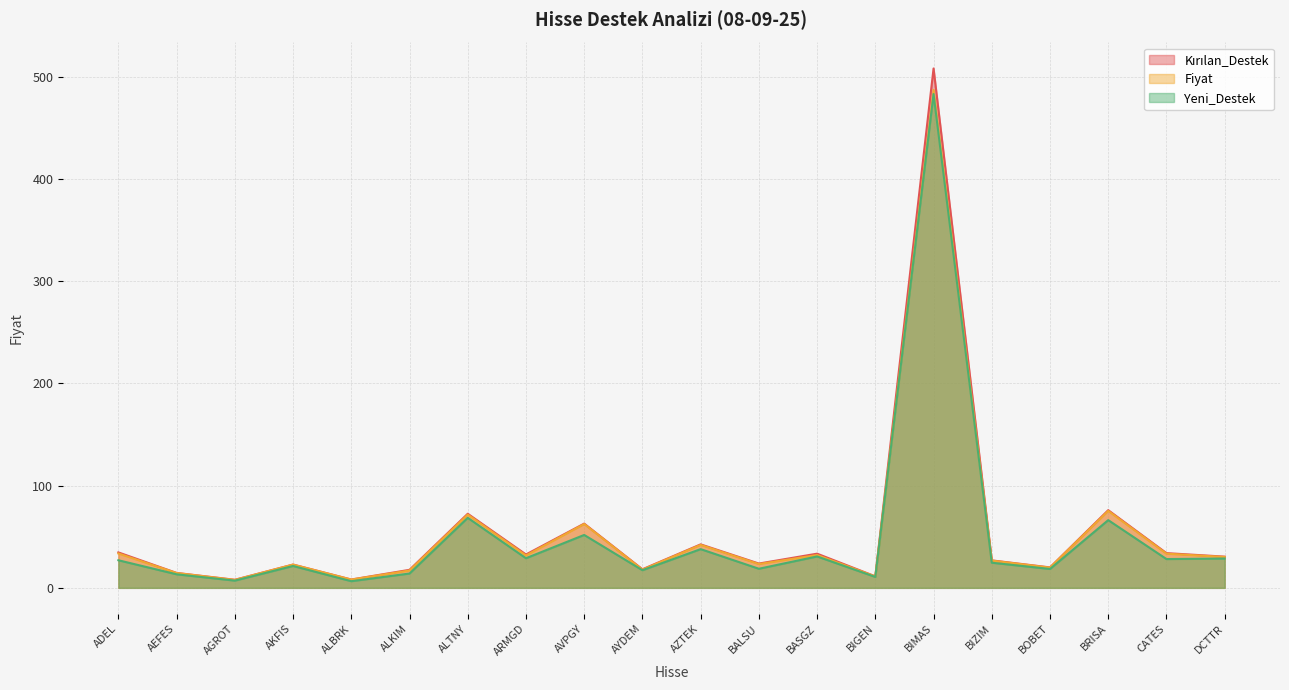

True or false: Kırılan_Destek has a value of 24.7 at AZTEK.

False